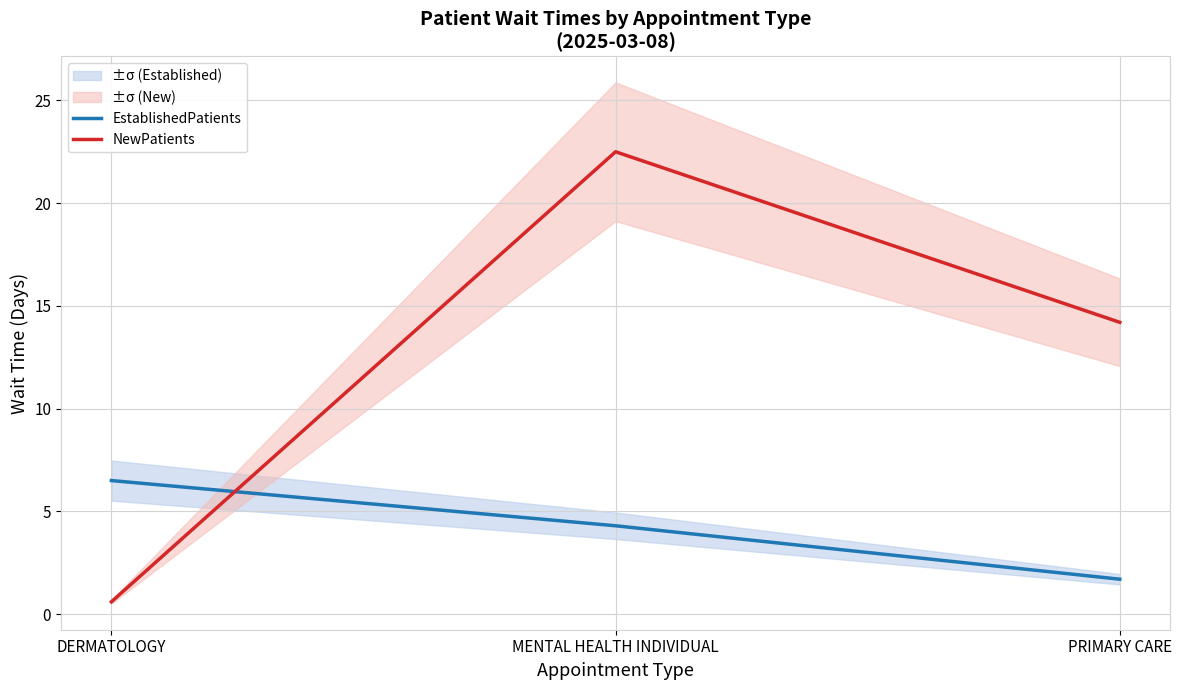

What is the sum of all EstablishedPatients values?

12.5